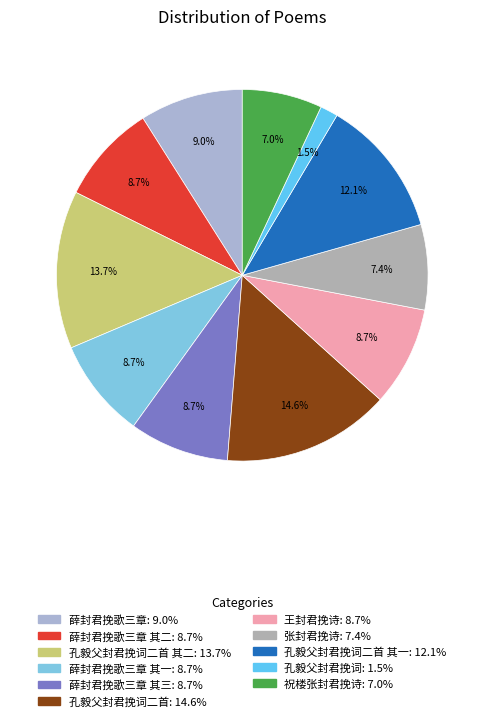

To the nearest percent, what is the difference between the largest and smallest slice percentages?

13%